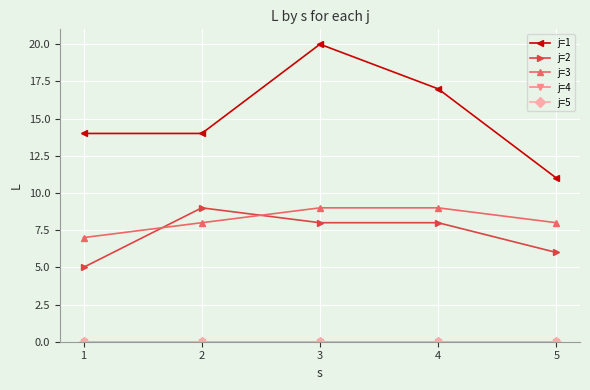

What is the average value of the j=1 series?

15